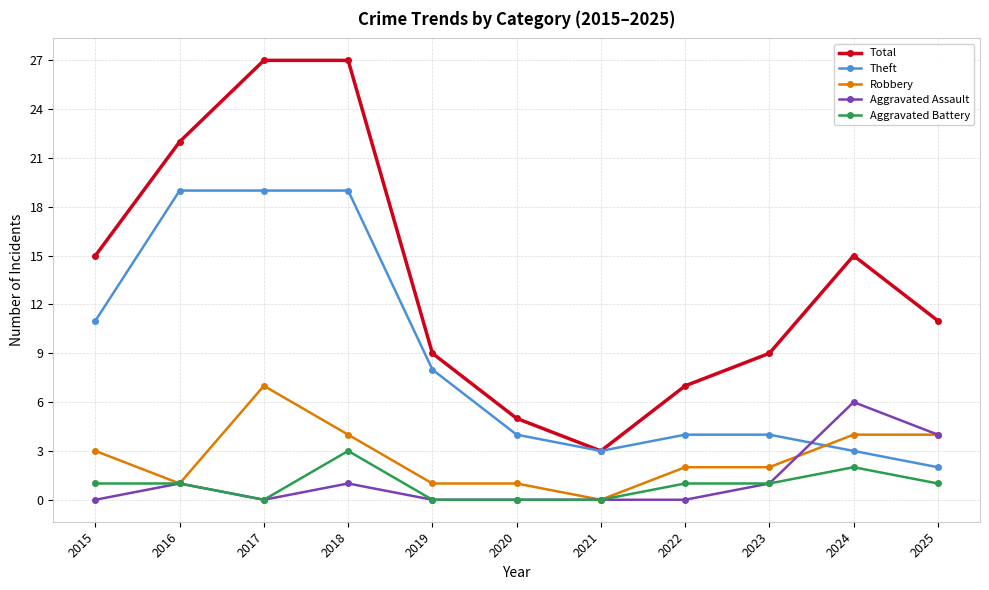

True or false: Aggravated Battery has more than 0 points higher than both neighbors.

True